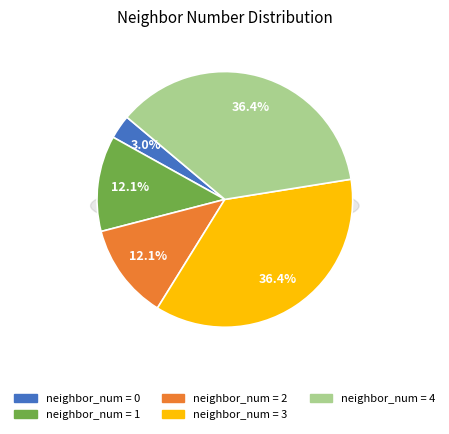

How many slices are in this pie chart?

5